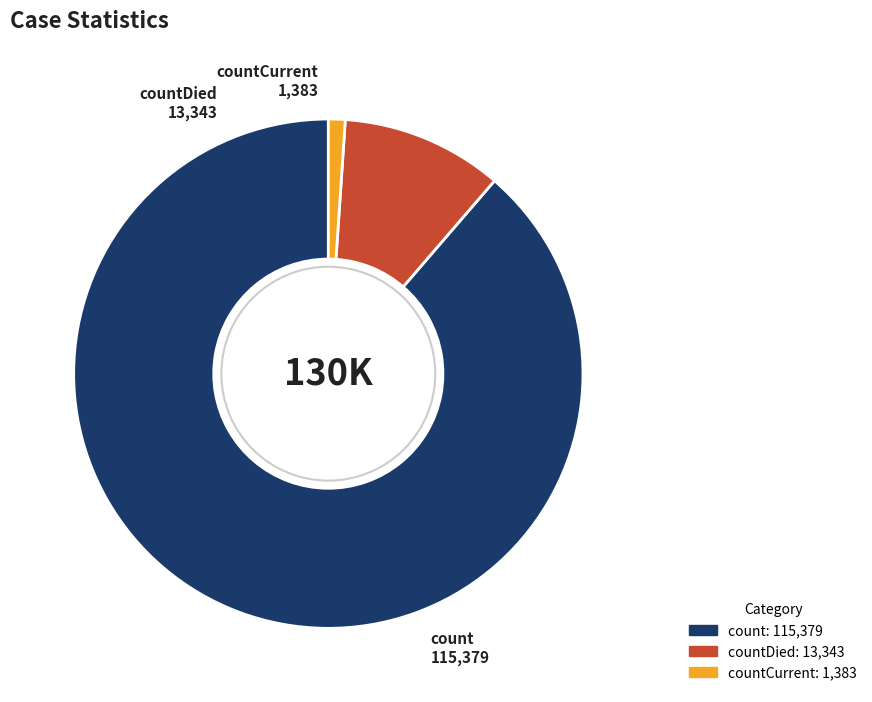

Is there a majority slice in this chart?

Yes